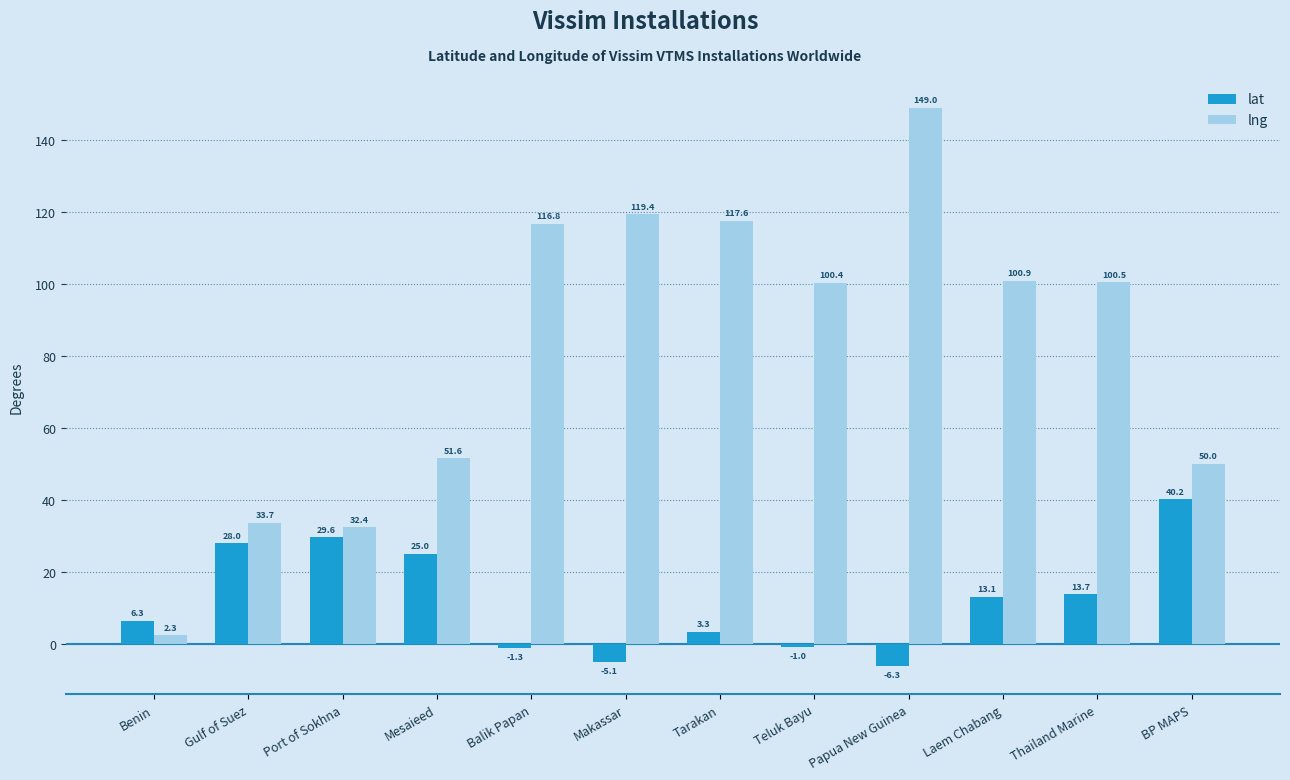

Which category has the highest value in the lat series?

BP MAPS